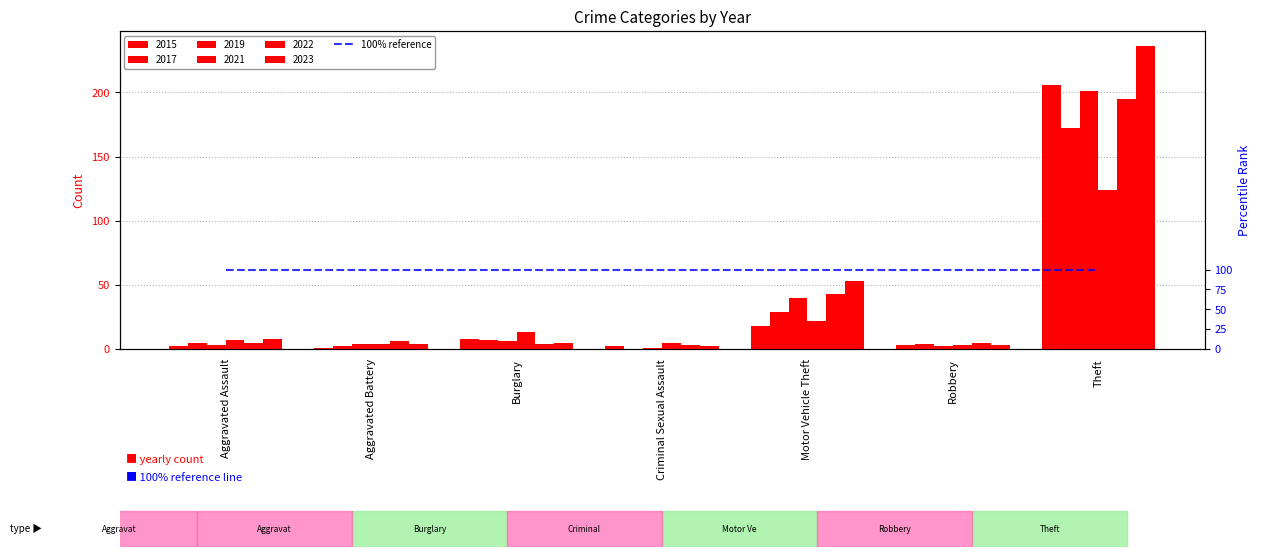

How many data points in 2015 are less than 3?

3